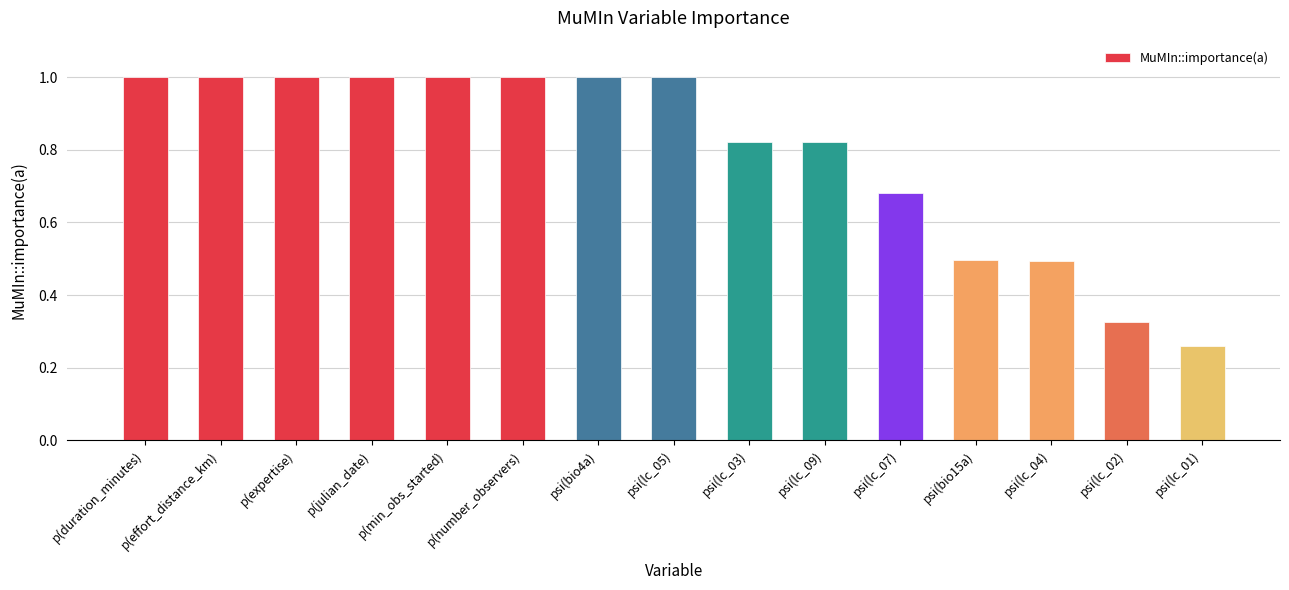

What is the label of the 10th bar from the right?

p(number_observers)